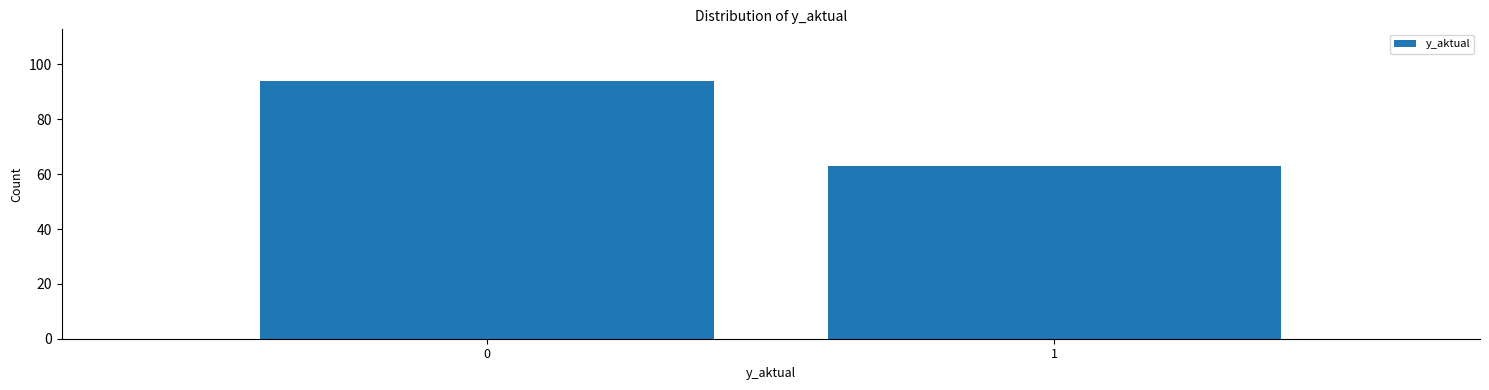

Reading right to left, list all the values displayed in this chart.

63	94